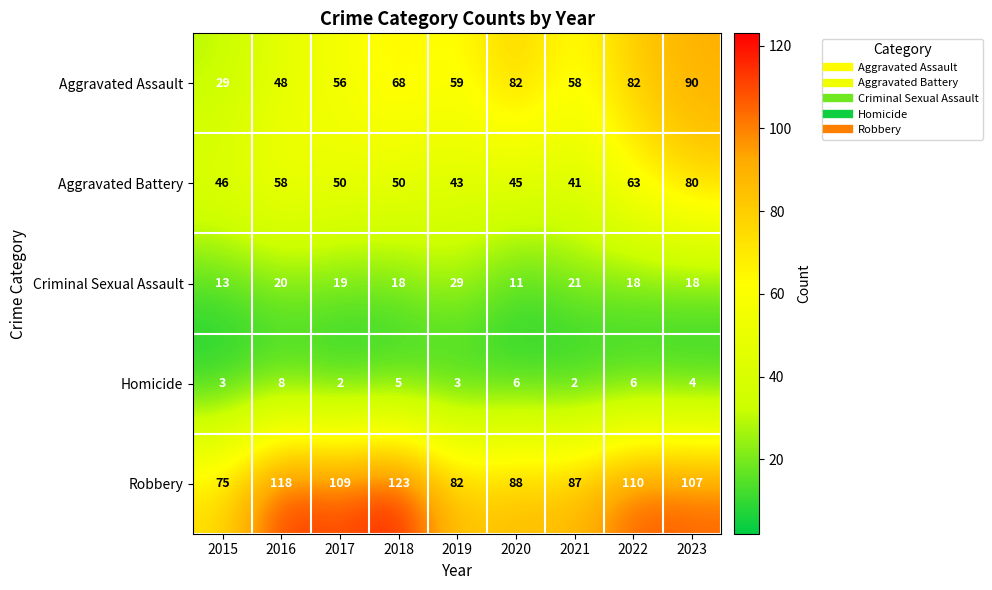

At how many categories does at least one series exceed 26?

9